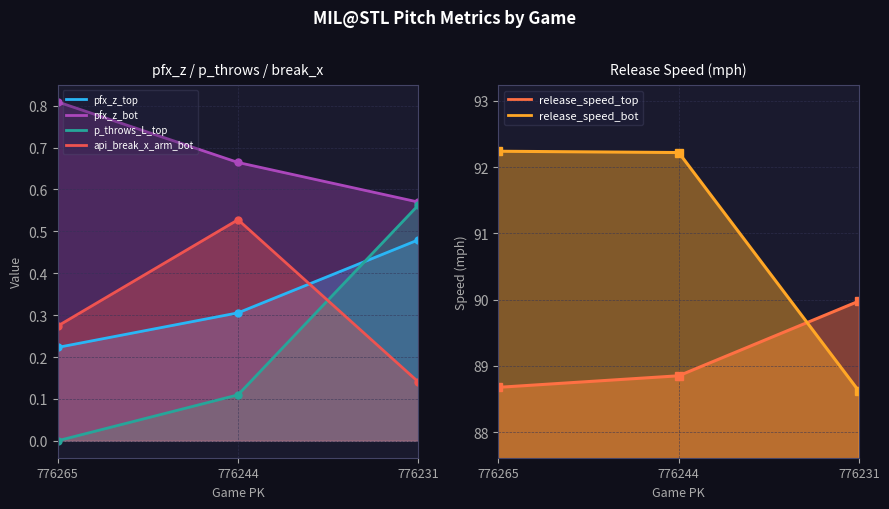

At 776244, list the series in order from largest to smallest.

release_speed_bot, release_speed_top, pfx_z_bot, api_break_x_arm_bot, pfx_z_top, p_throws_L_top